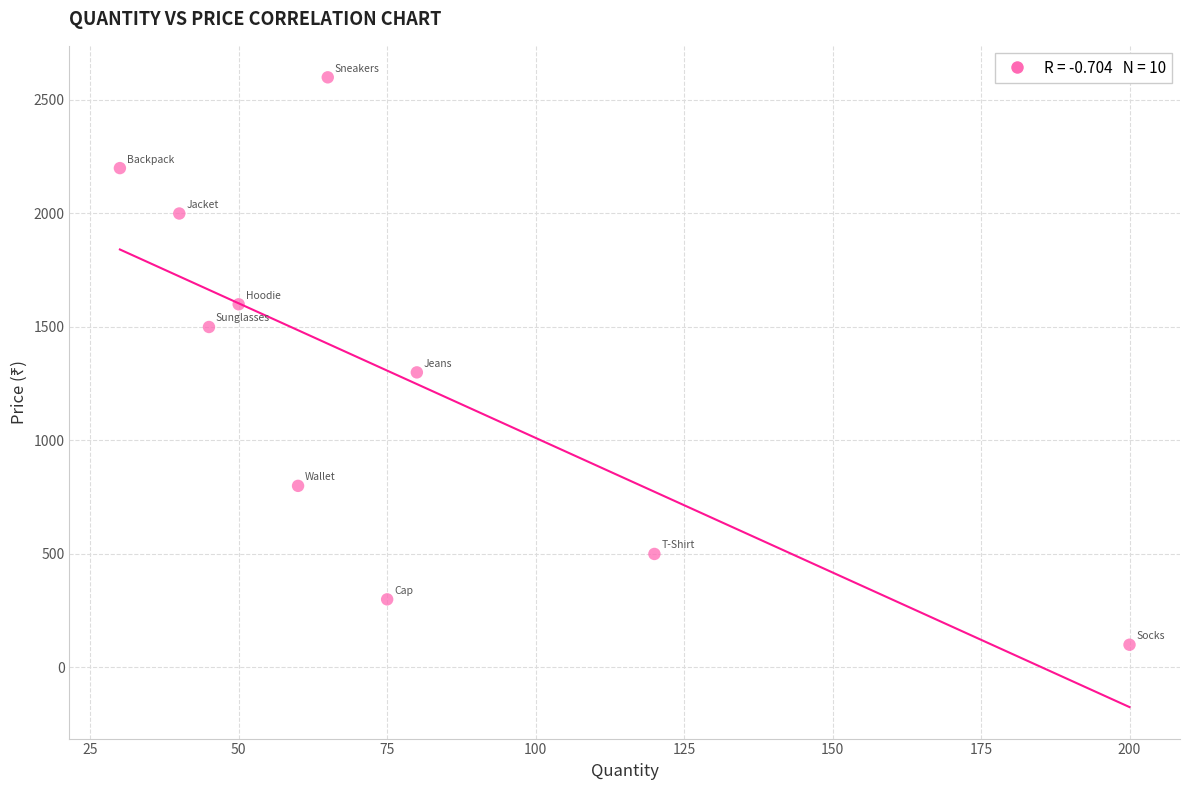

What is the average X value?

76